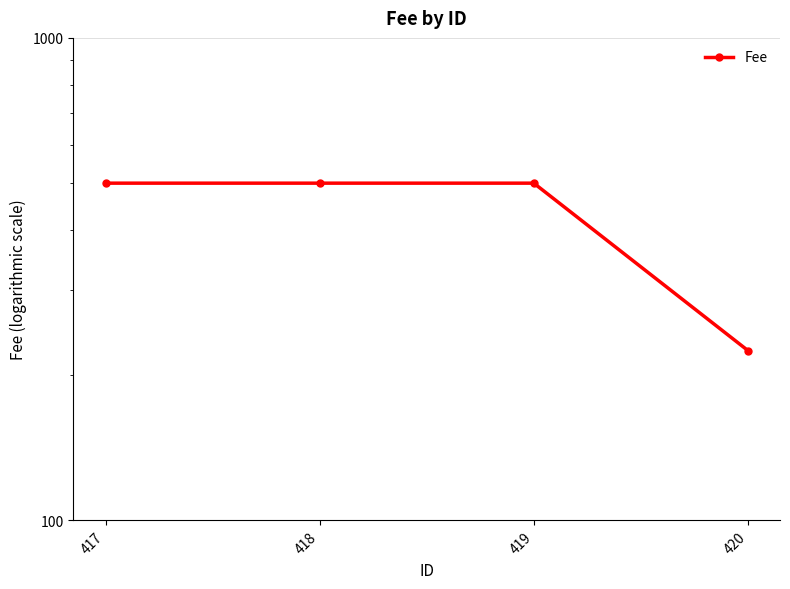

What is the greatest value displayed?

500